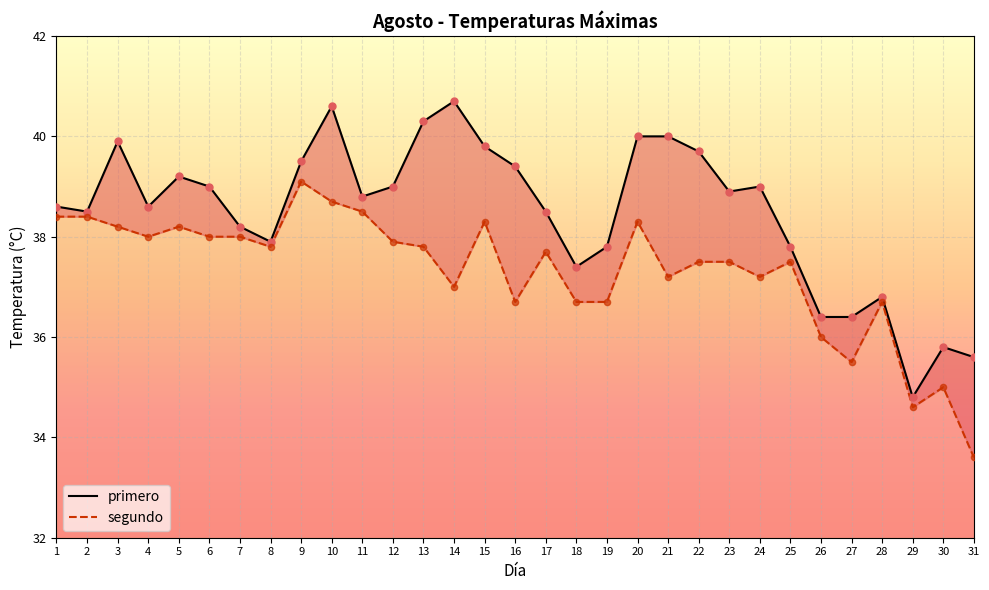

What is the total value across all series at 8?

75.7